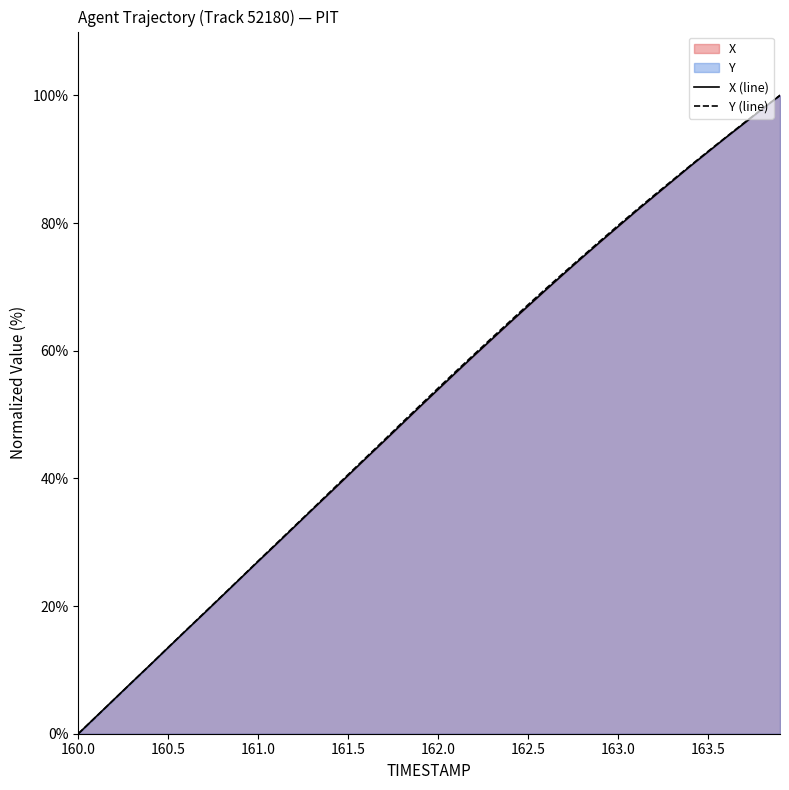

Where does the X series first go above 53?

162.0